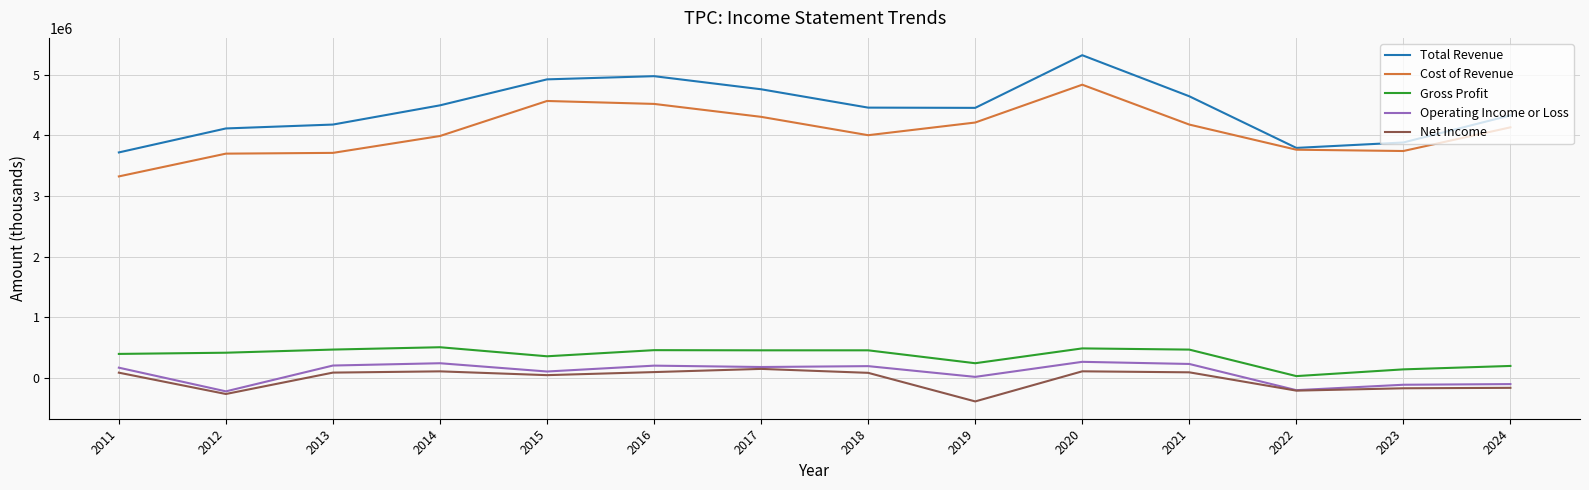

True or false: Operating Income or Loss and Total Revenue cross at least once.

False